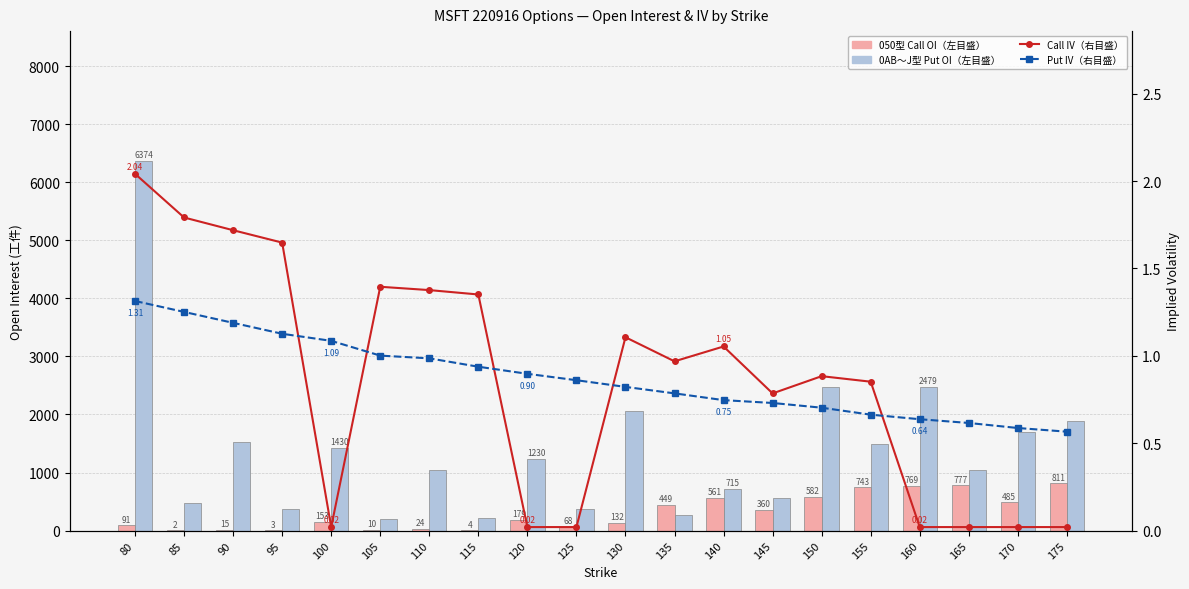

At which label does 050型 Call OI（左目盛） reach its minimum?

85